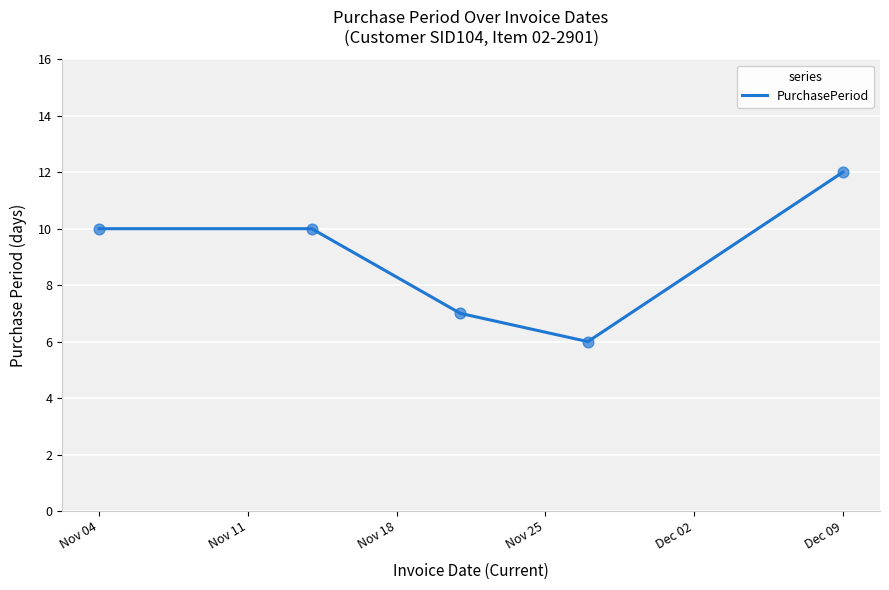

What is the maximum value shown in the chart?

12